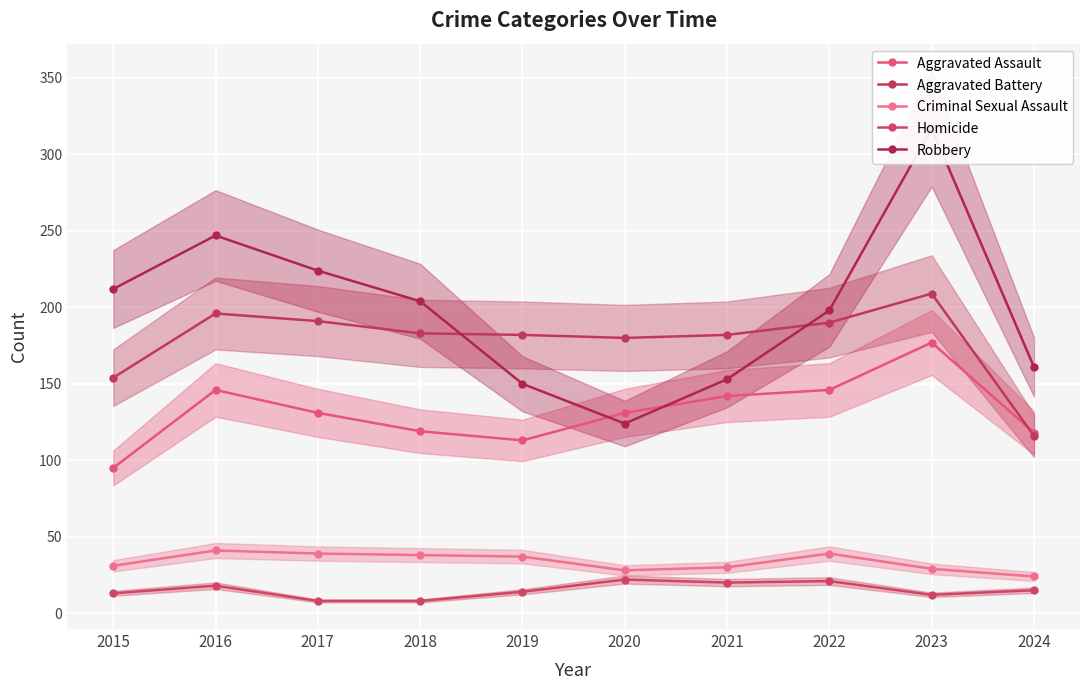

True or false: Aggravated Assault has a value of 95 at 2015.

True